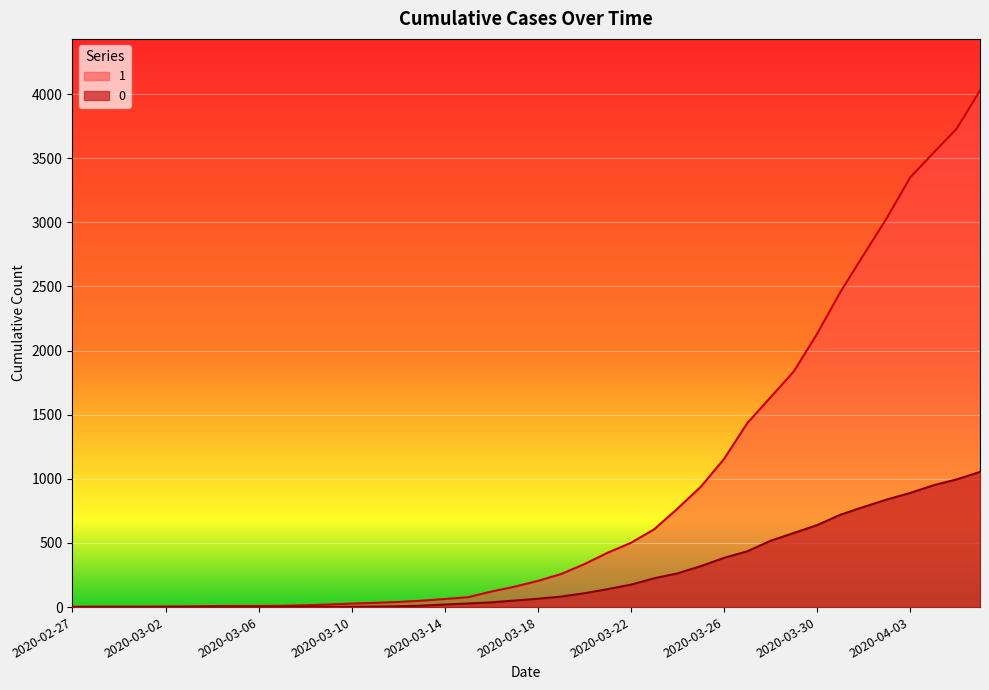

What is the total value across all series at 2020-03-31?

3177